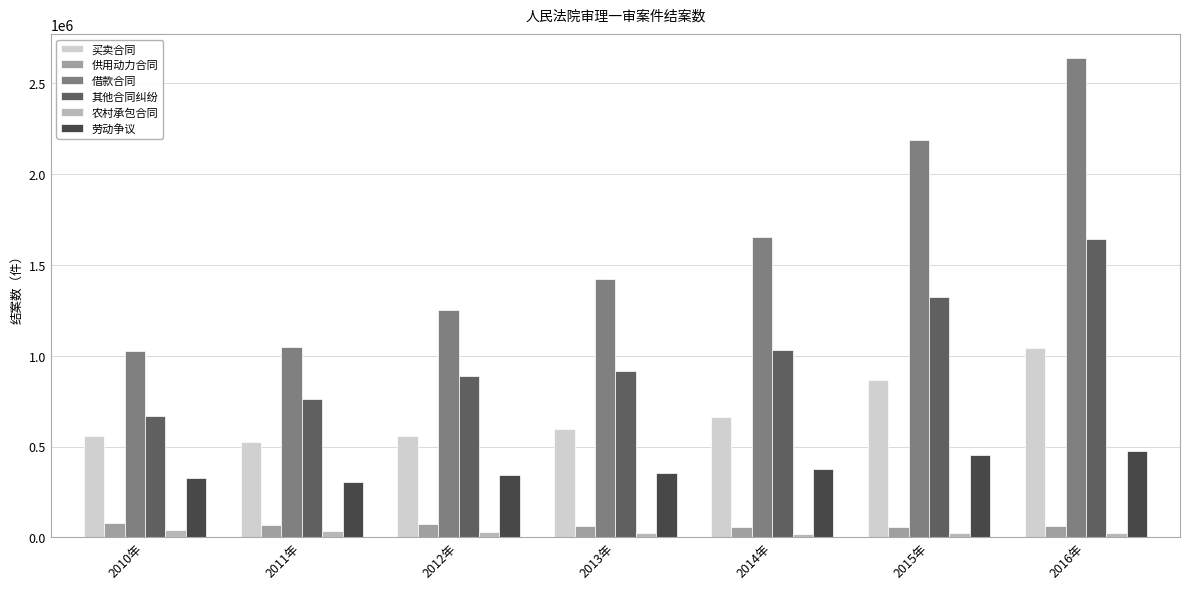

What is the highest value of the 买卖合同 series?

1044953